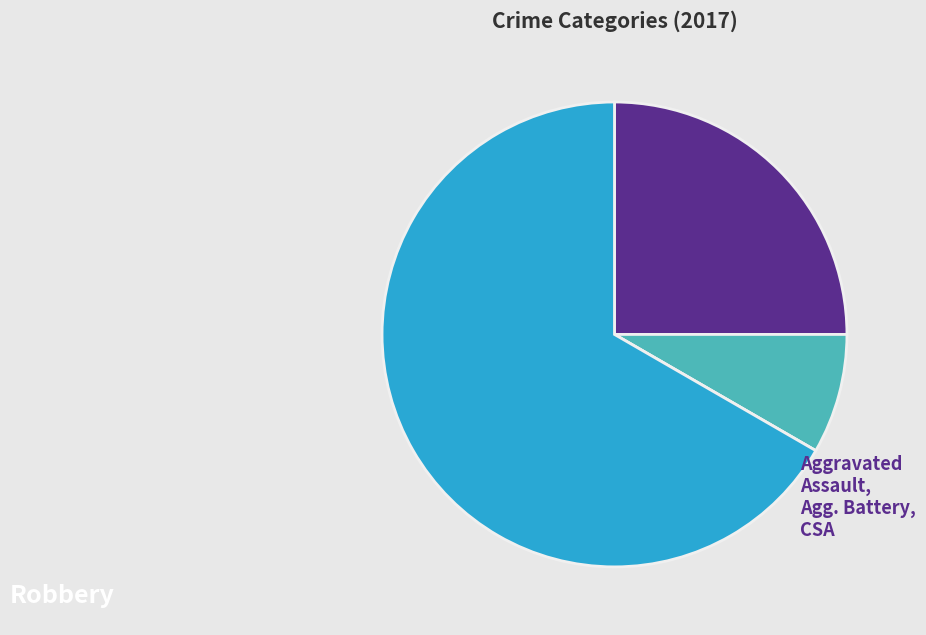

Does any single category account for the majority?

Yes